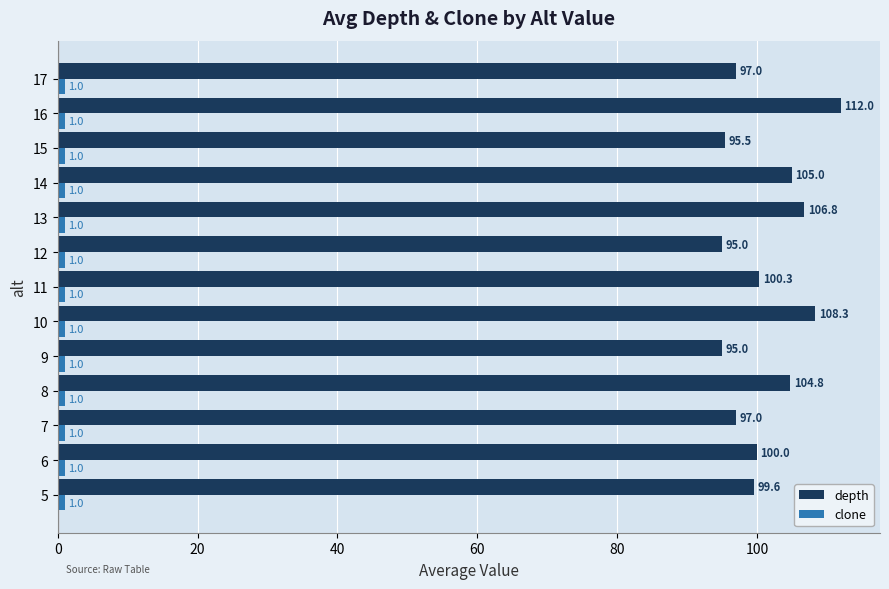

The depth series shows 63.9 at 15. True or false?

False